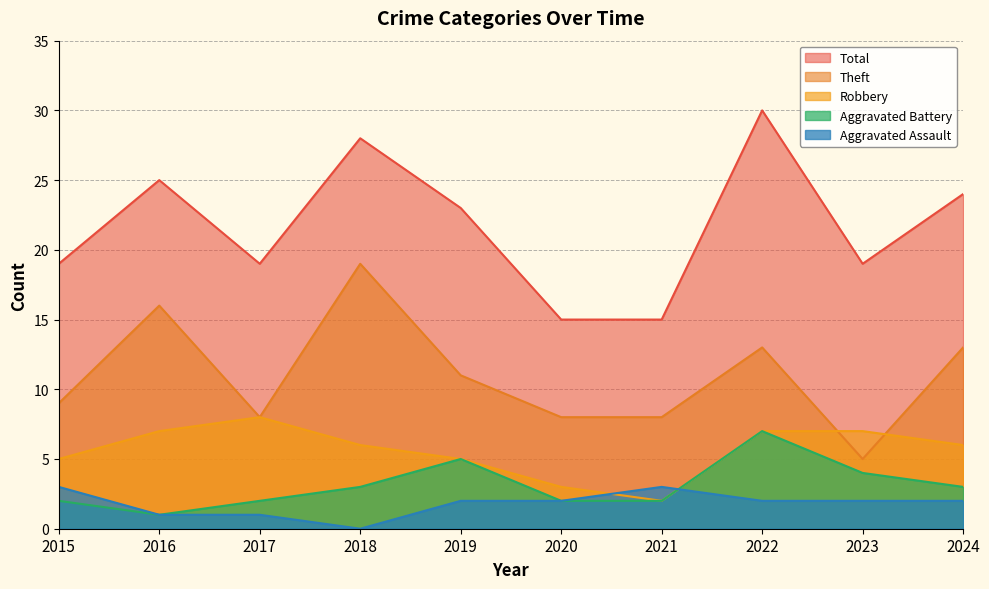

Between 2017 and 2022, which is larger?

2022